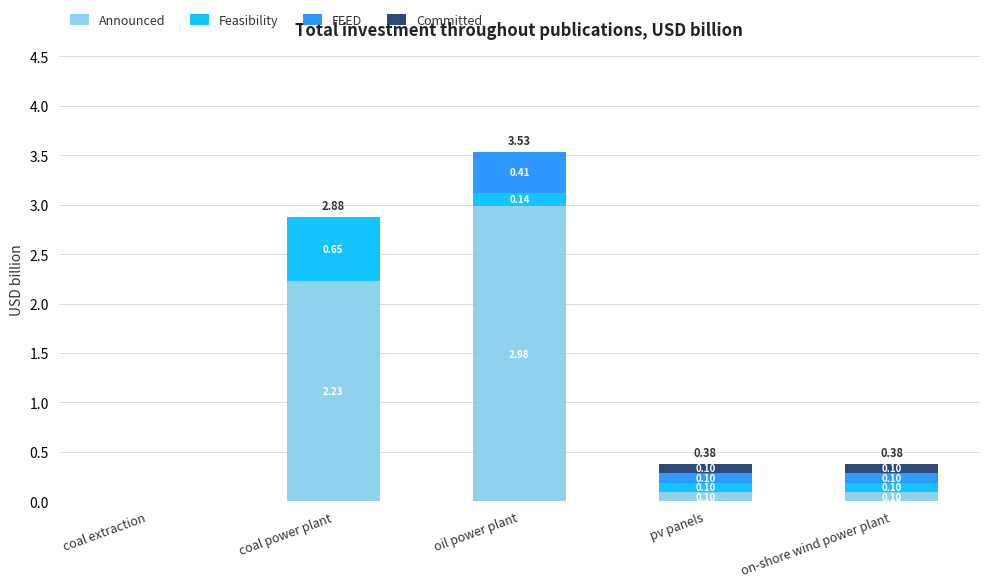

At which category is the sum across all series the highest?

oil power plant